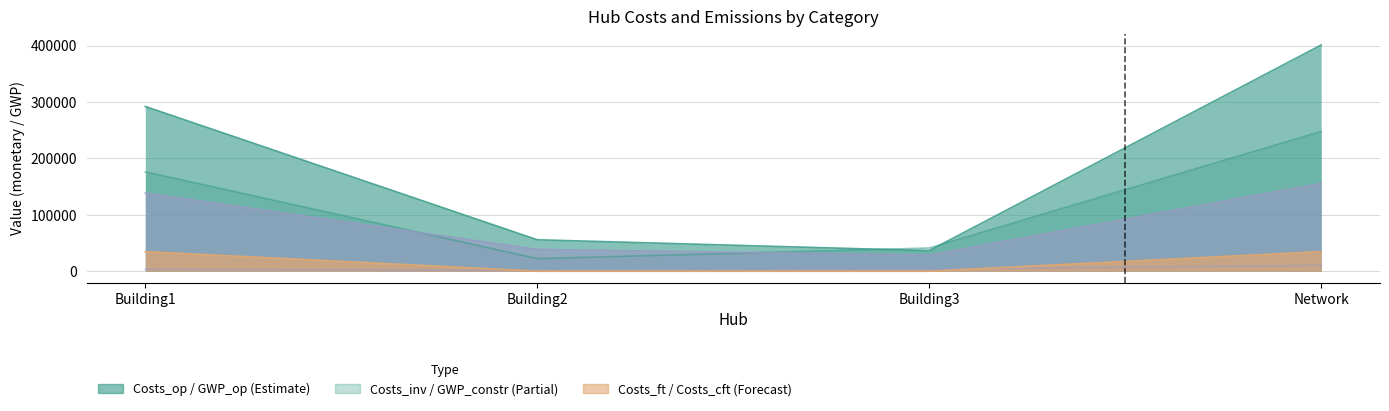

Is it true that Costs_ft equals 34693.6 at Network?

True